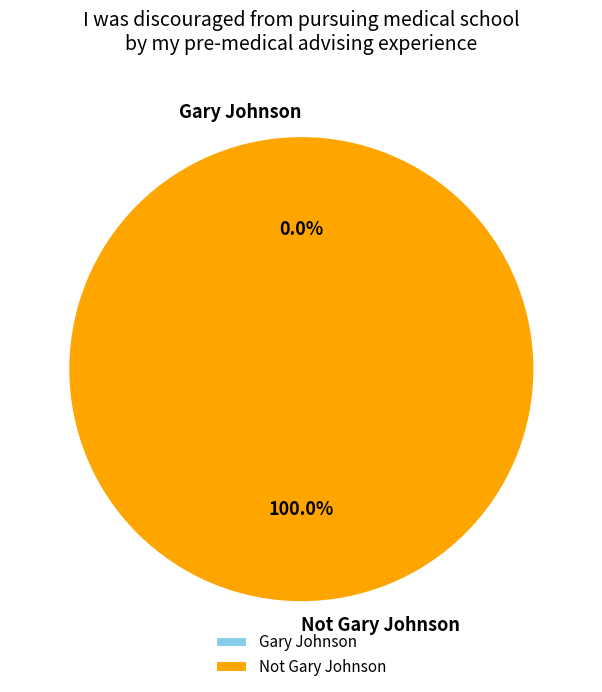

How many segments does this pie chart have?

2